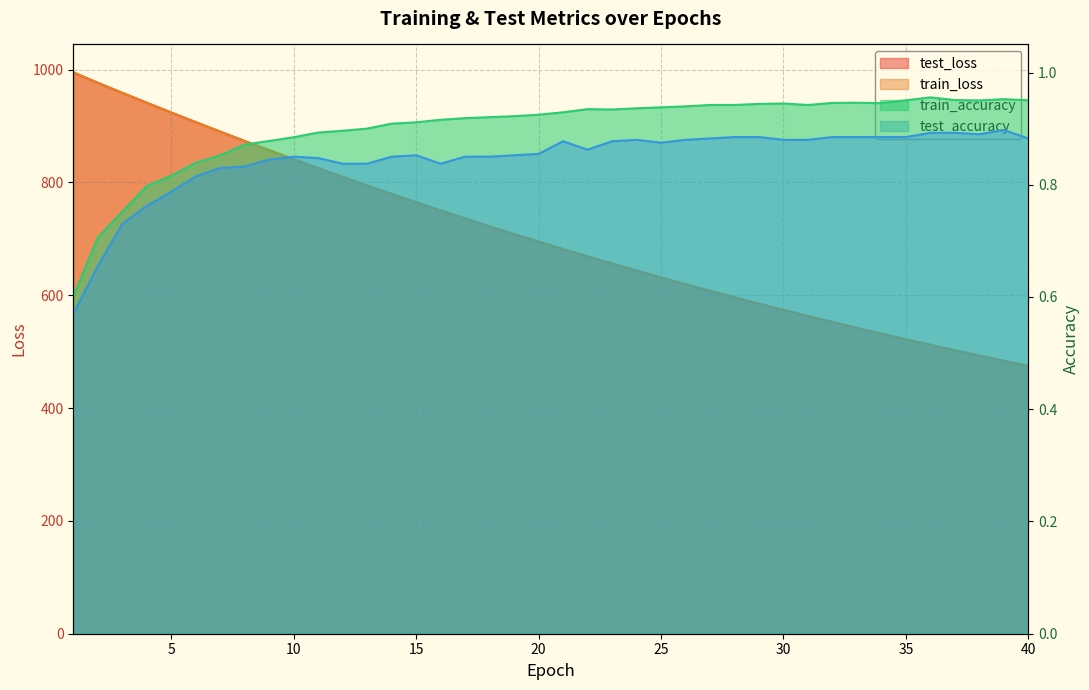

Rank the series at 20 from lowest to highest value.

test_accuracy, train_accuracy, train_loss, test_loss